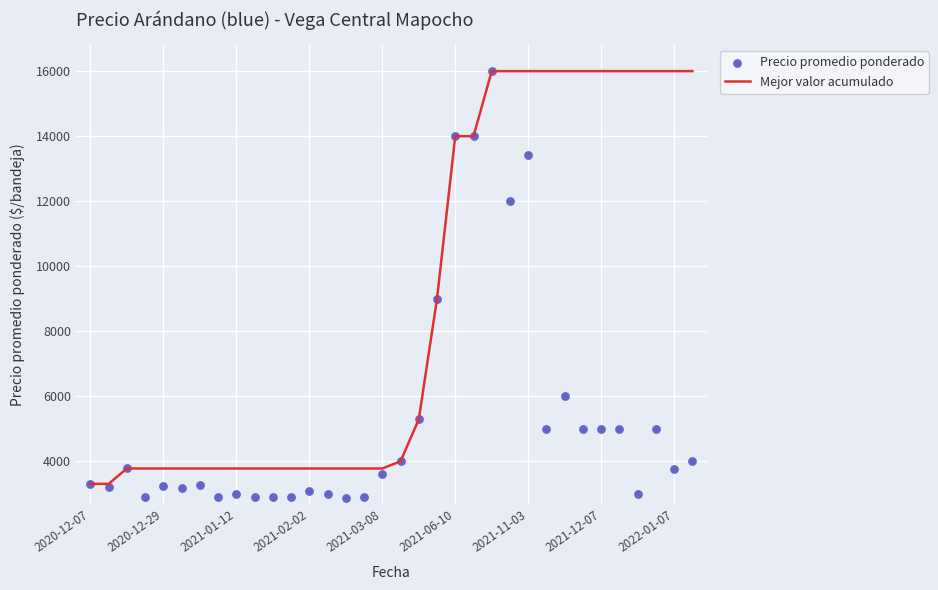

What are all the series names shown in the legend?

Mejor valor acumulado, Precio promedio ponderado